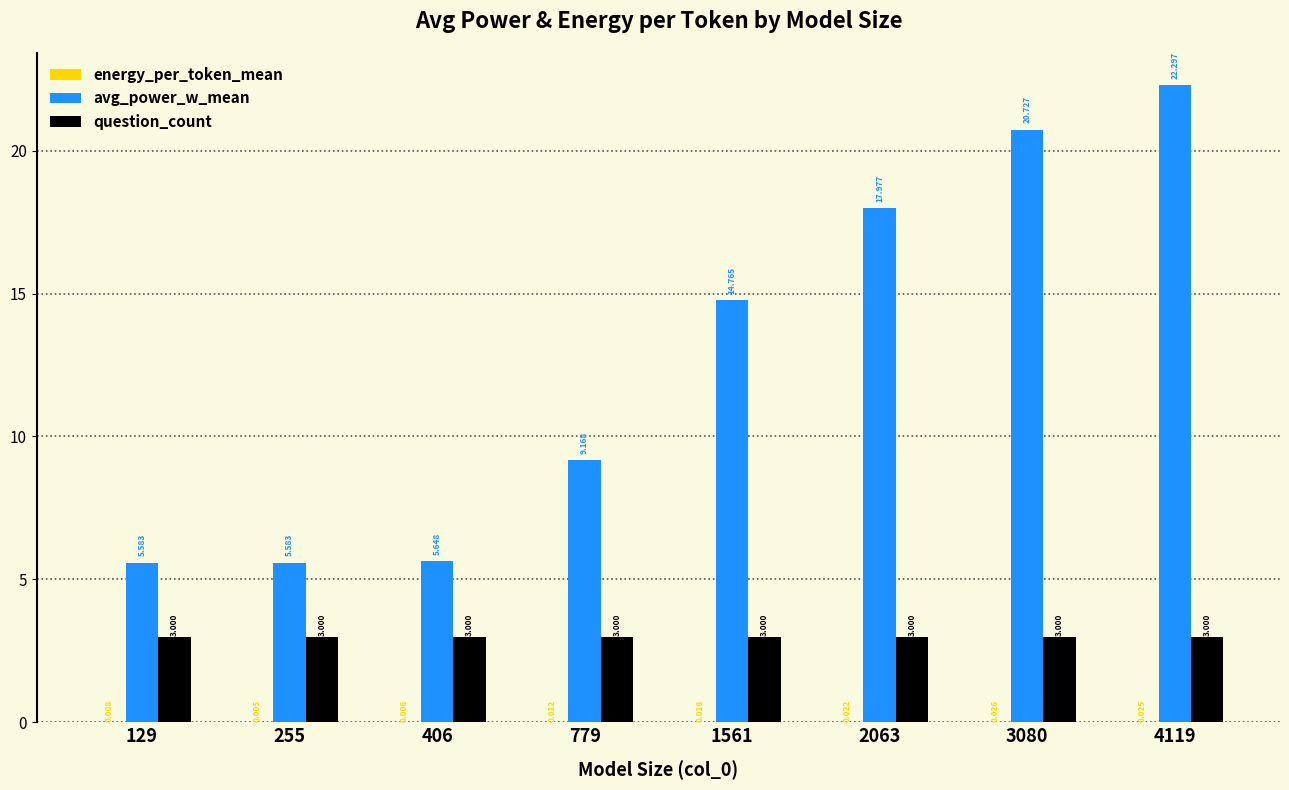

Which series has the largest total across all categories?

avg_power_w_mean